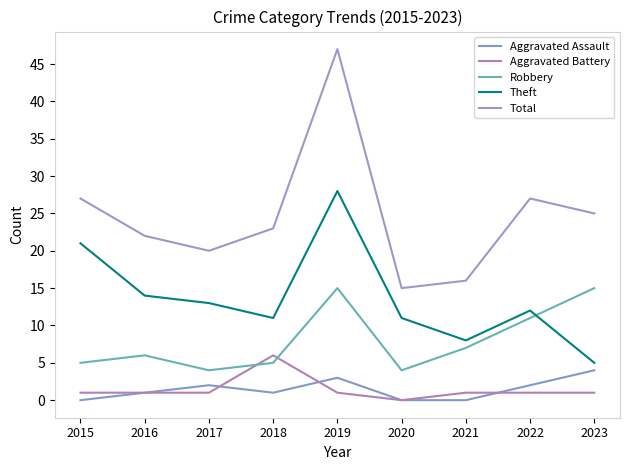

Count the Aggravated Battery values in the range 1 to 2.

7